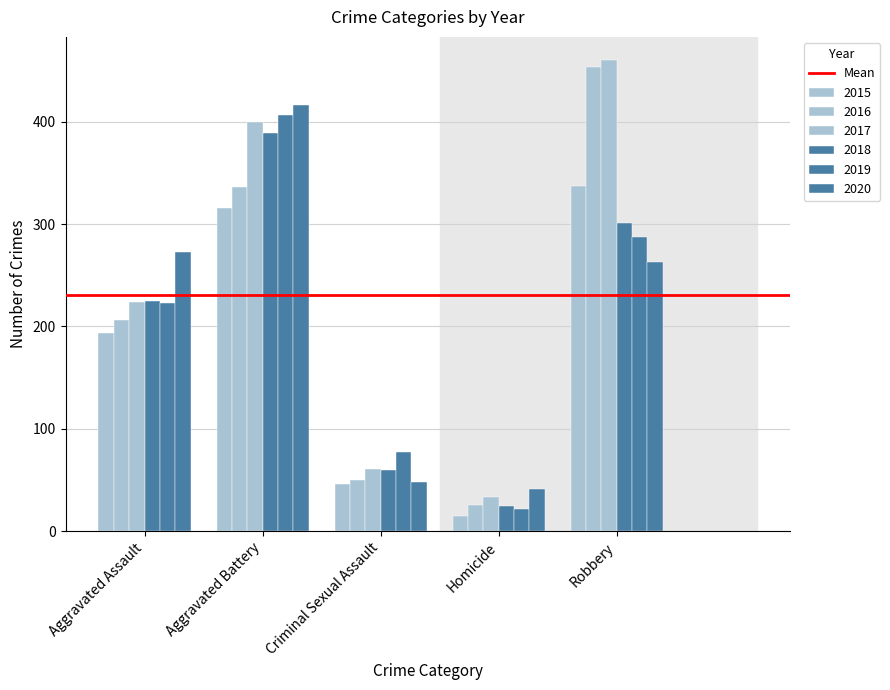

What position from the left is Robbery?

5